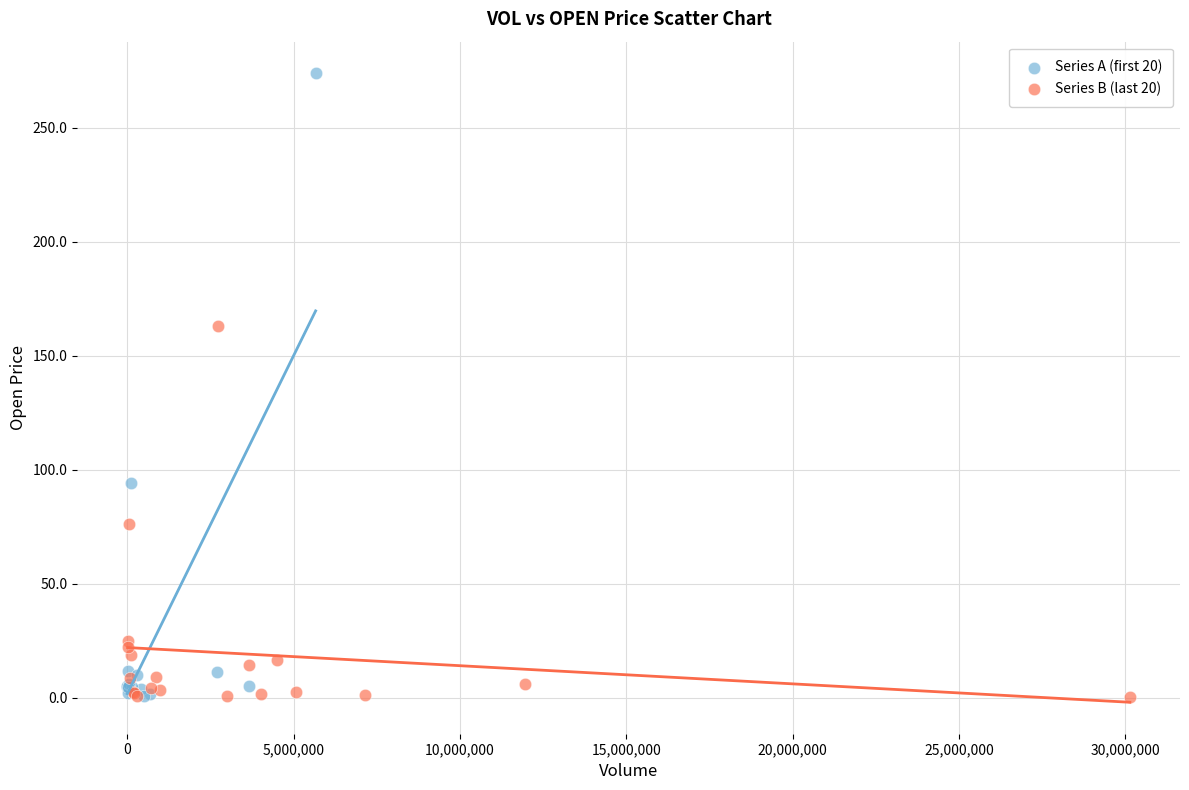

Which series has the widest spread of Y values?

Series A (first 20)